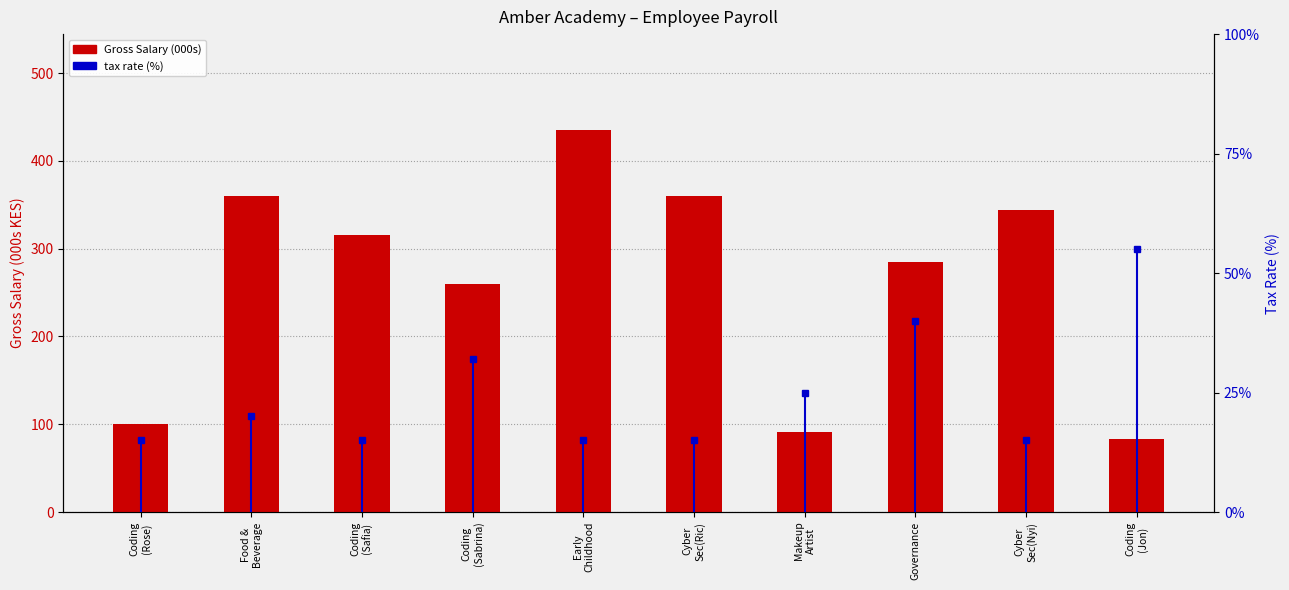

Read the Tax Rate (%) value at Coding
(Jon).

55.0